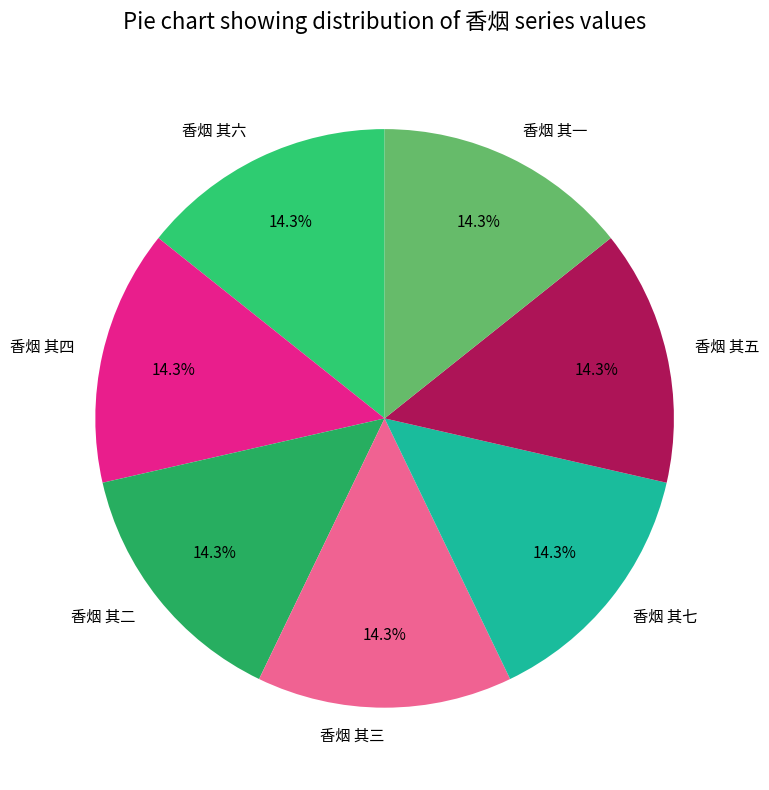

The 香烟 其七 slice represents 14% of the pie. True or false?

True